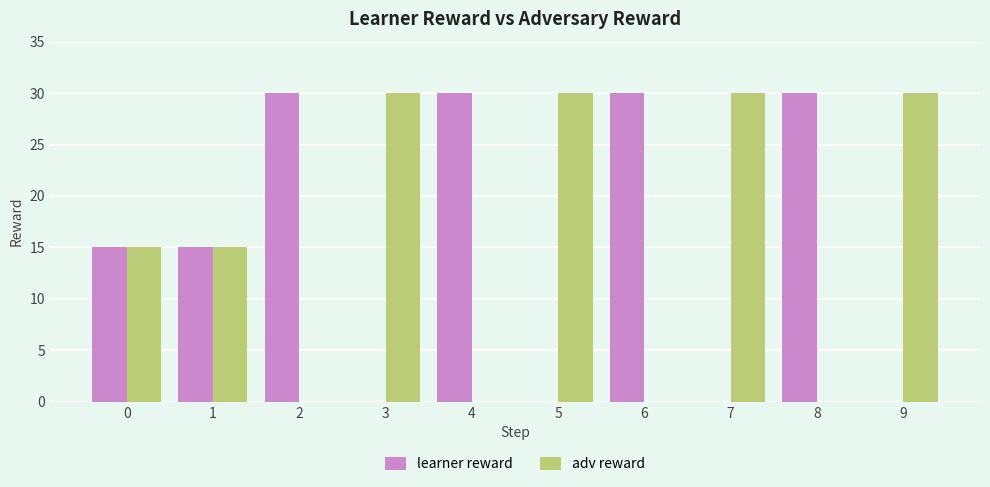

How many series are shown in this chart?

2